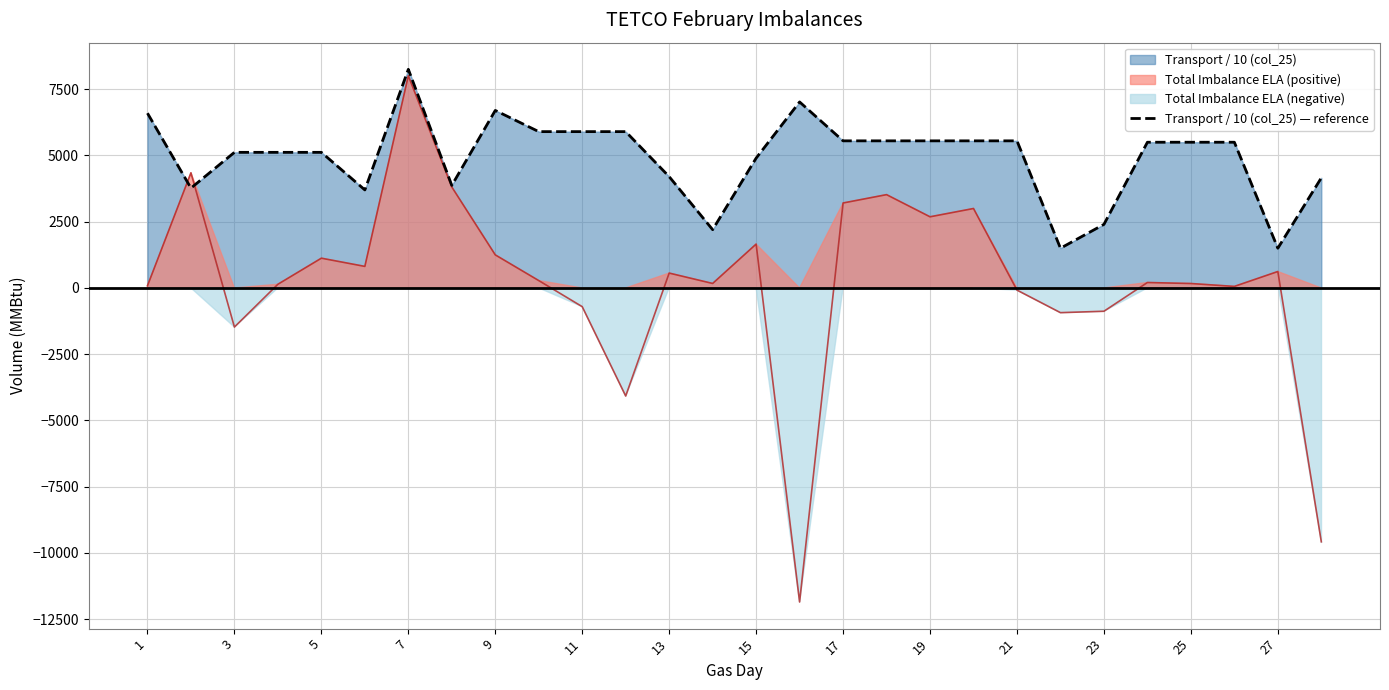

What is the highest value of the Transport / 10 (col_25) — reference series?

8252.1